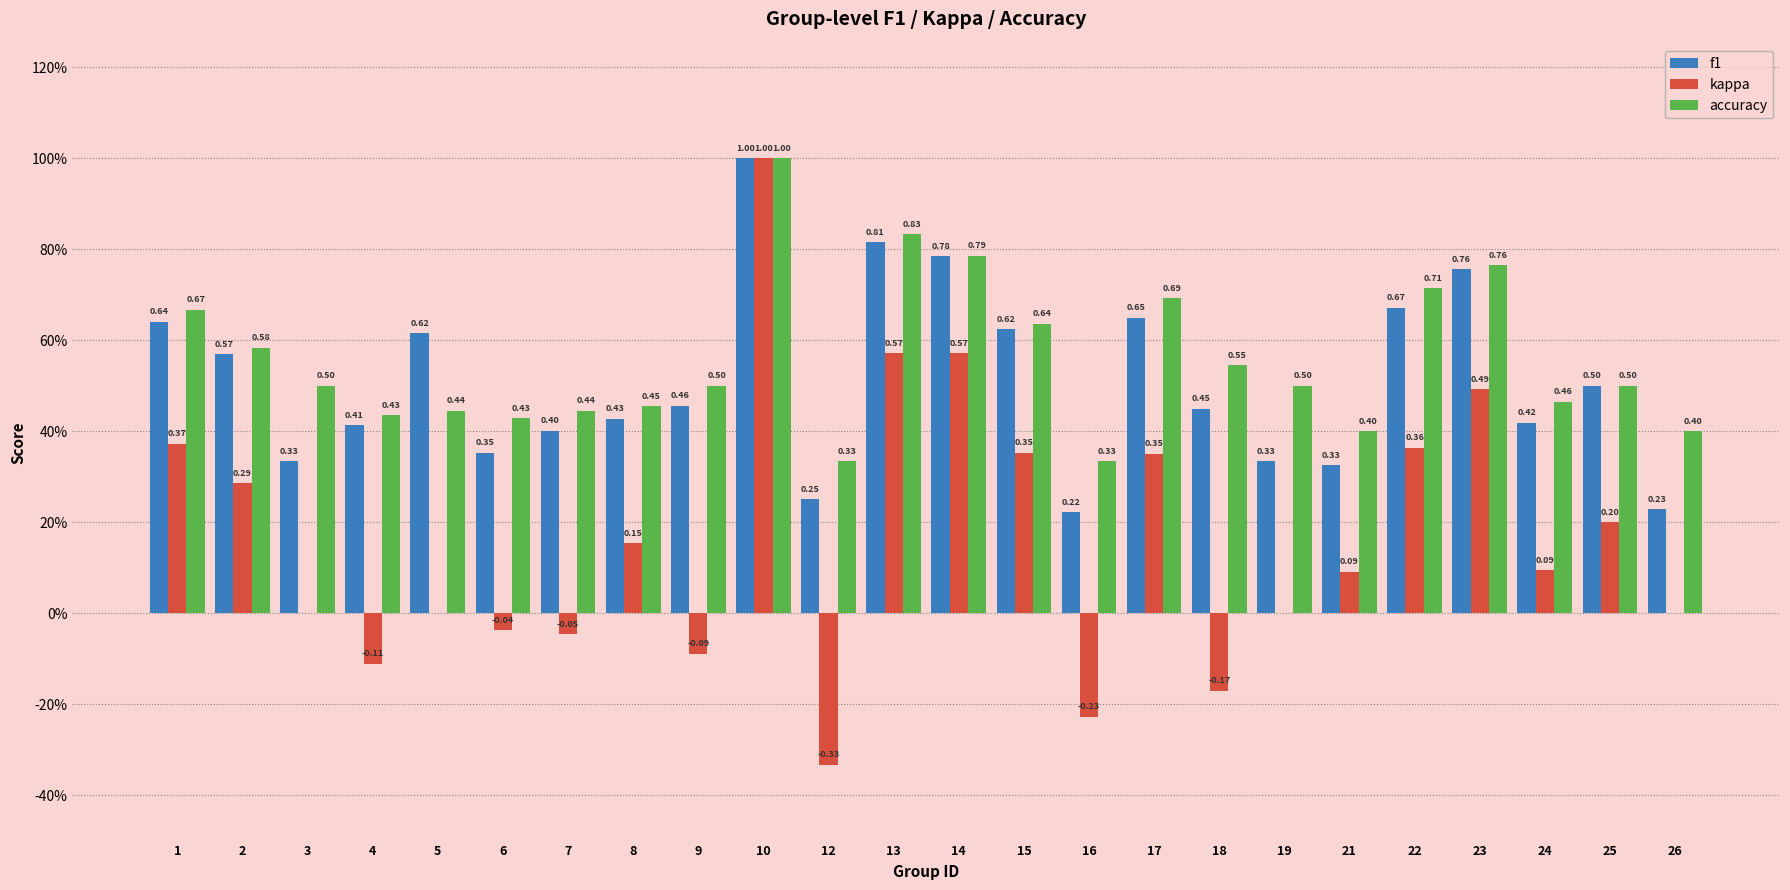

What is the maximum value for accuracy?

1.0